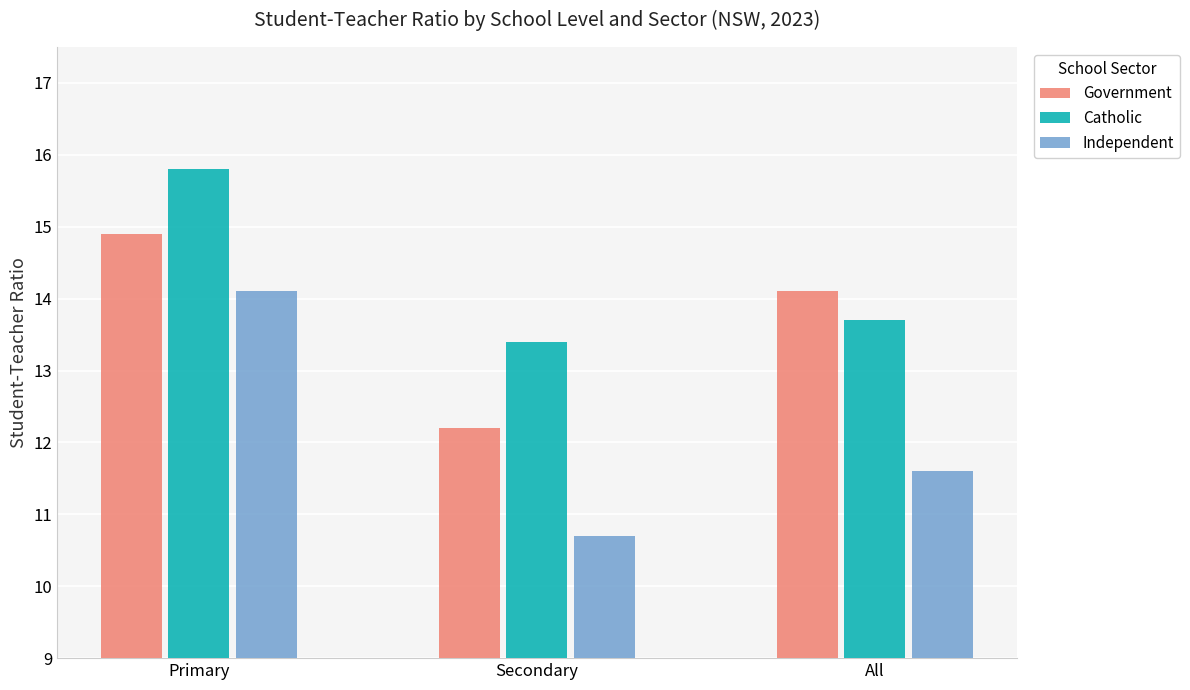

What value does the Independent series have at Primary?

14.1